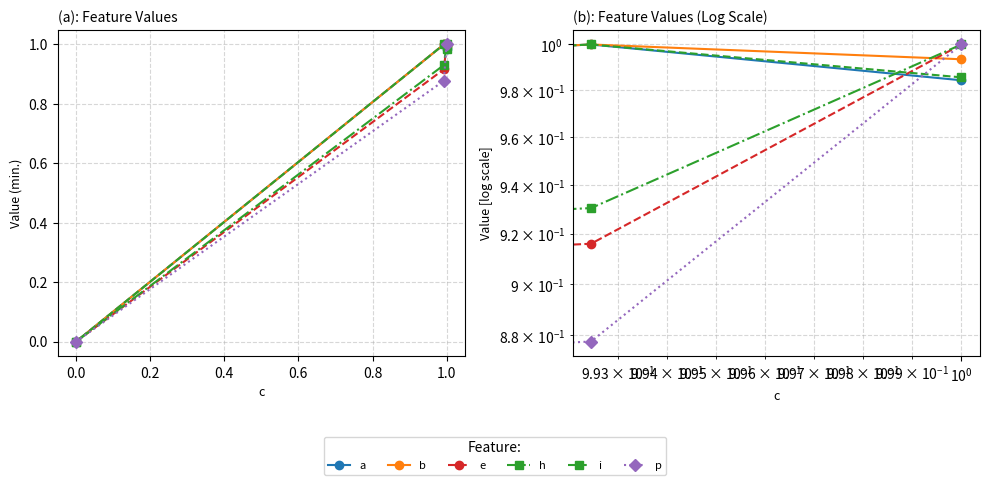

What are all the series names shown in the legend?

a, b, e, h, i, p